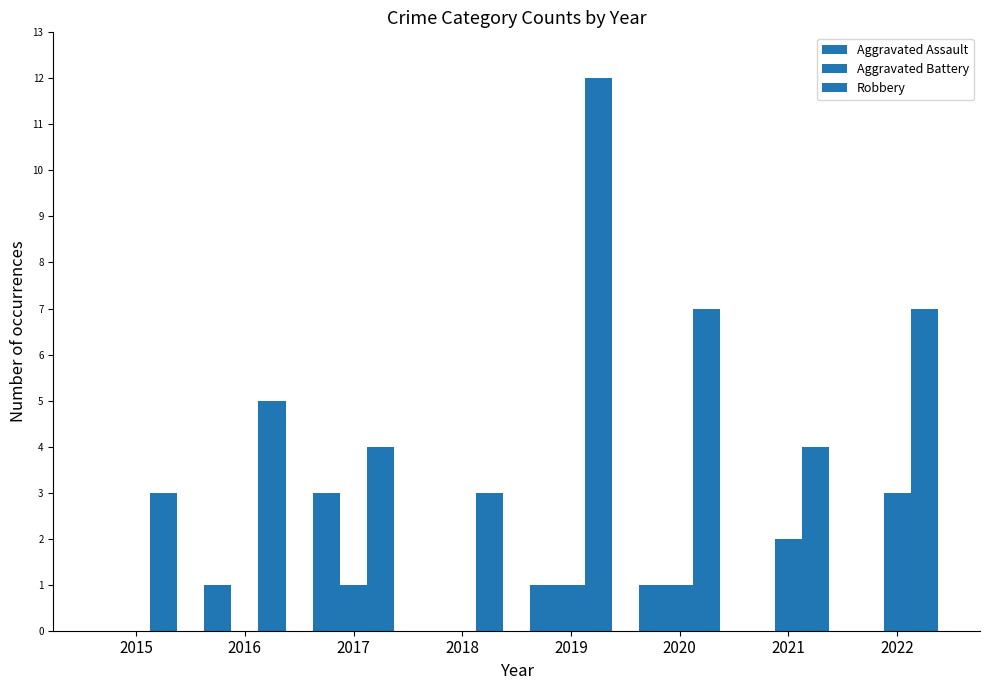

What is the value of the Aggravated Assault bar at the 6th from the left?

1